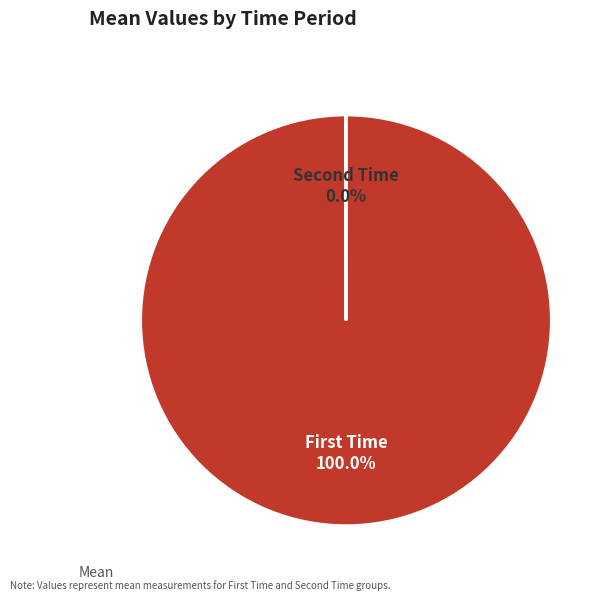

Which slice is the largest?

First Time